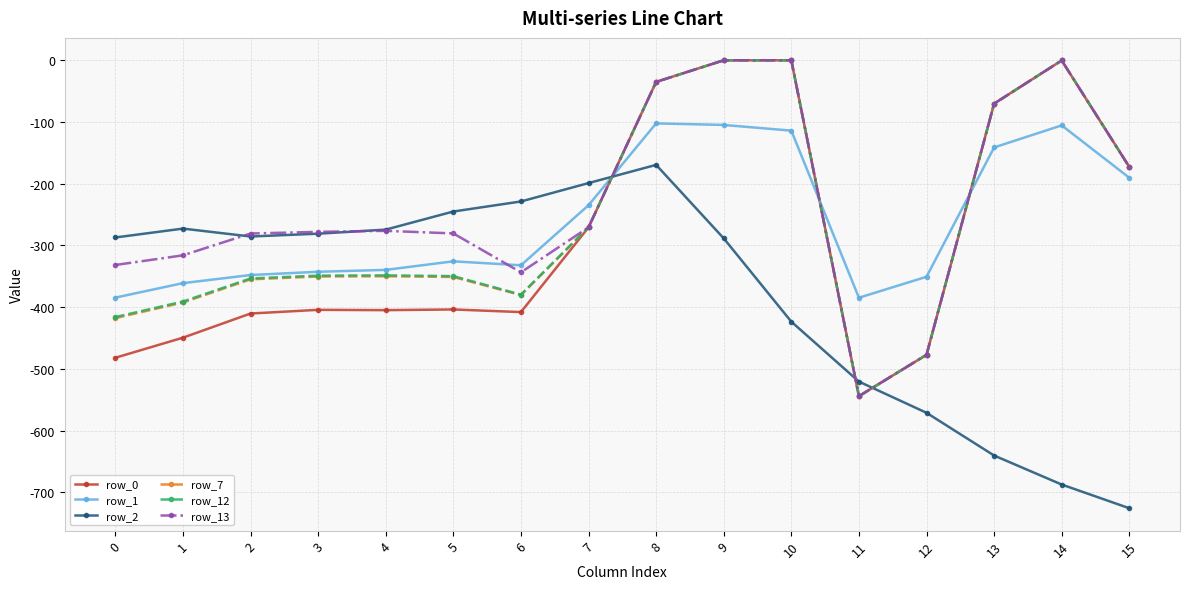

True or false: row_1 and row_7 intersect in this chart.

True